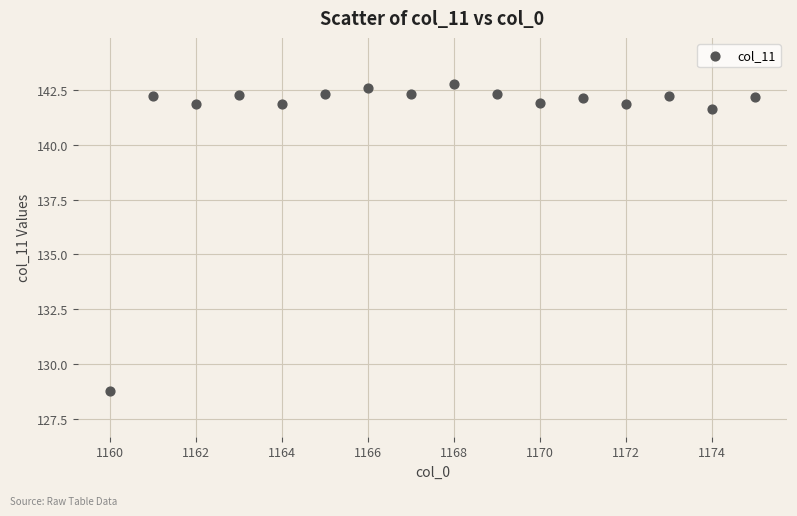

What is the range of X values (max minus min)?

15.0